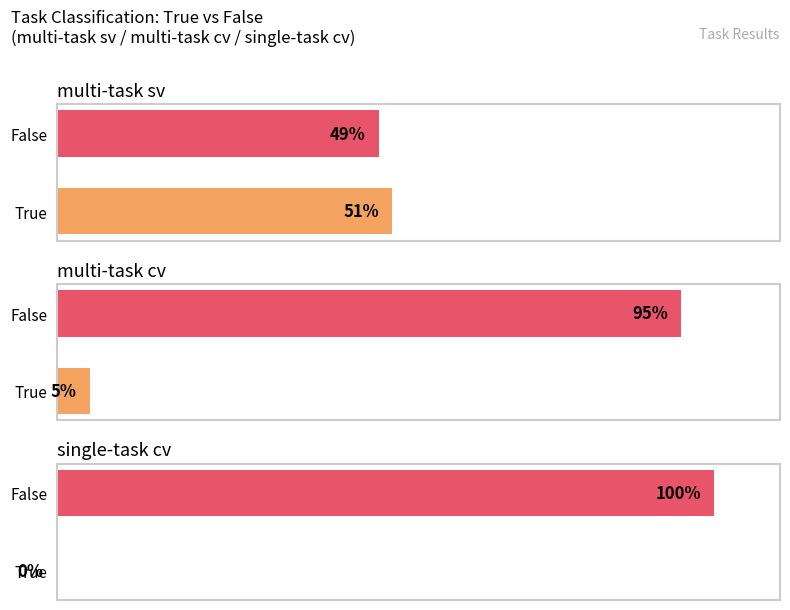

What is the greatest value displayed?

100